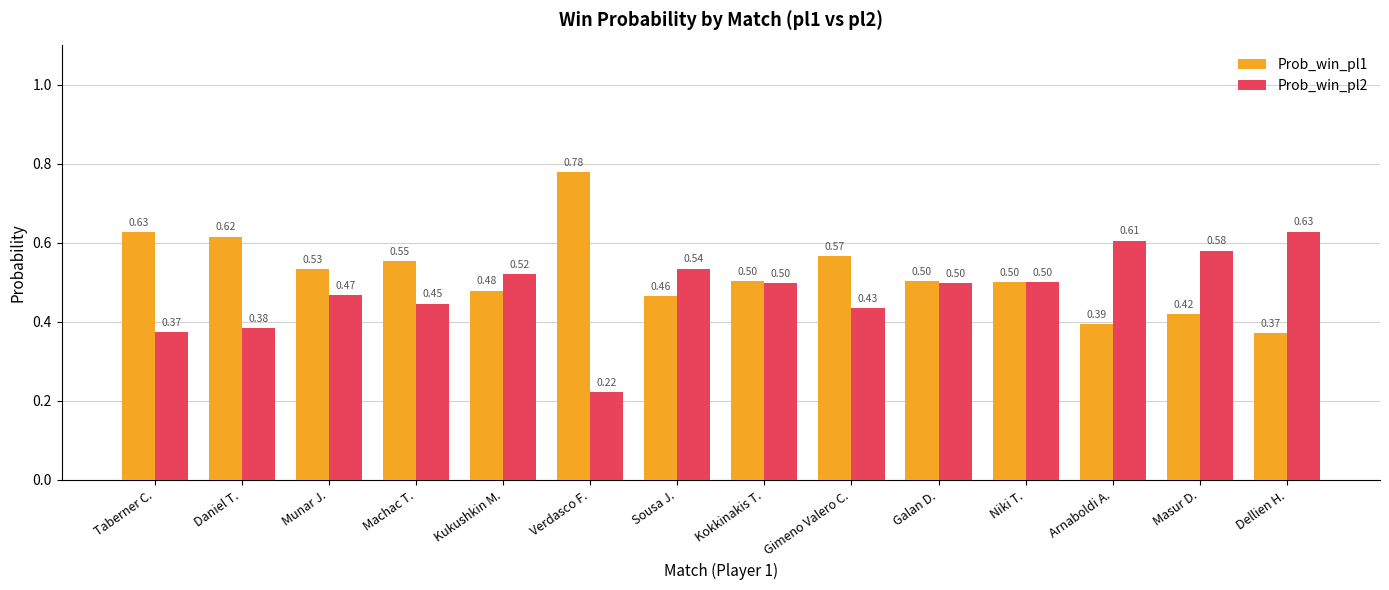

Where is Prob_win_pl1 nearest to the value 0?

Dellien H.